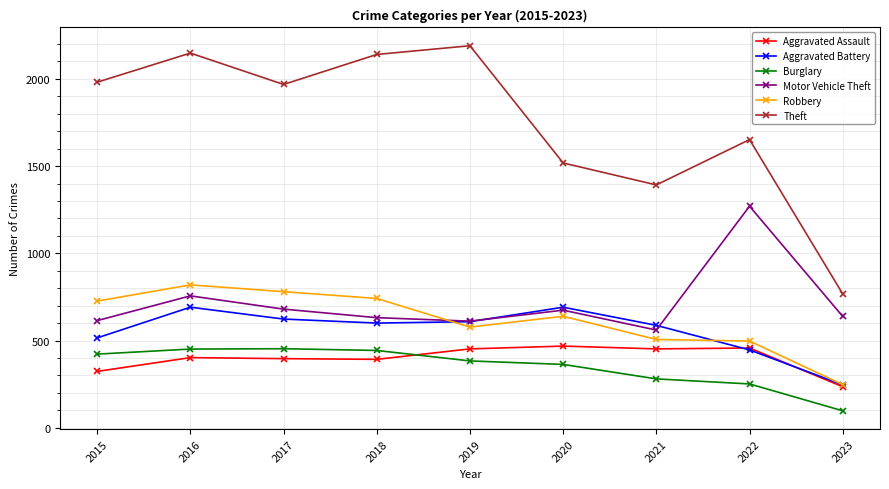

Where does the Theft series first go above 1968?

2015